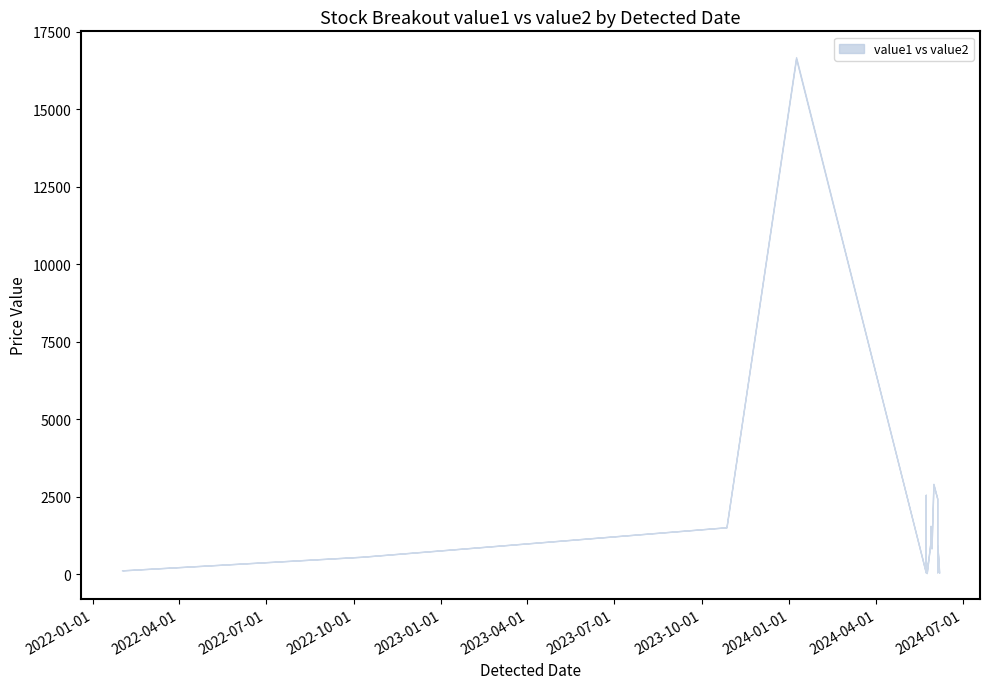

The value of value2 at 2023-10-27 is 2022.2. True or false?

False